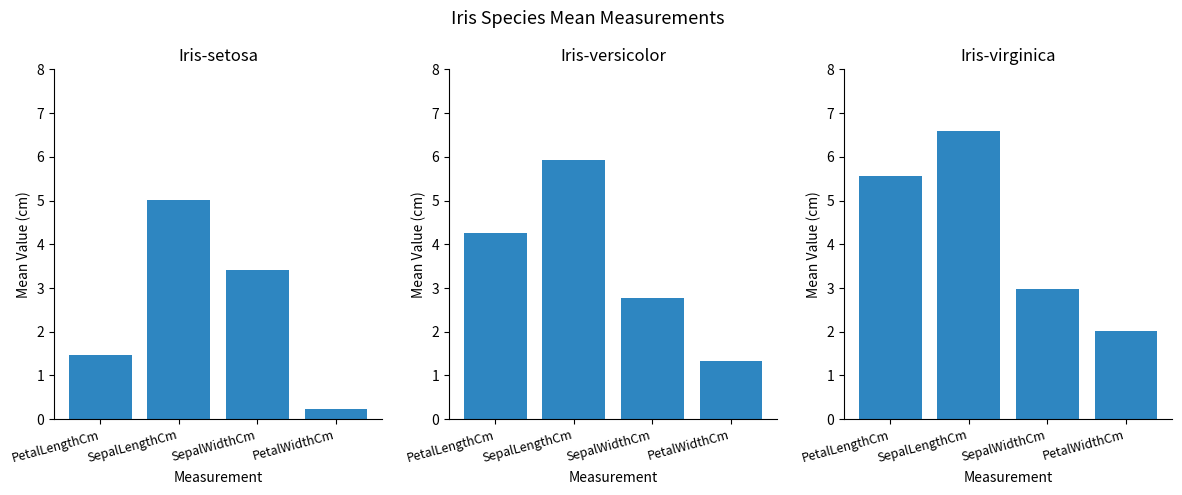

What is the difference between the maximum and minimum values in the Iris-virginica series?

4.6